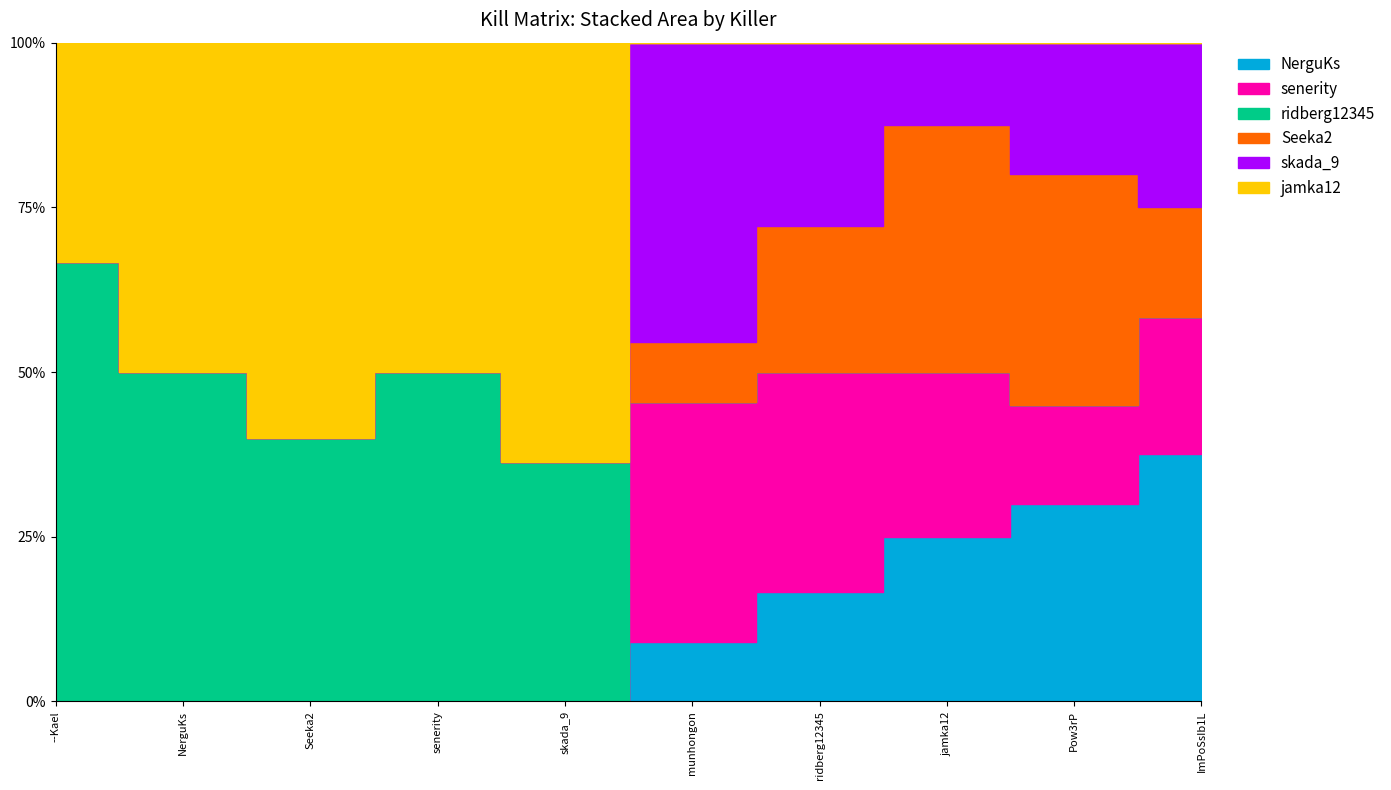

At which category does NerguKs reach its first local valley?

--Kael